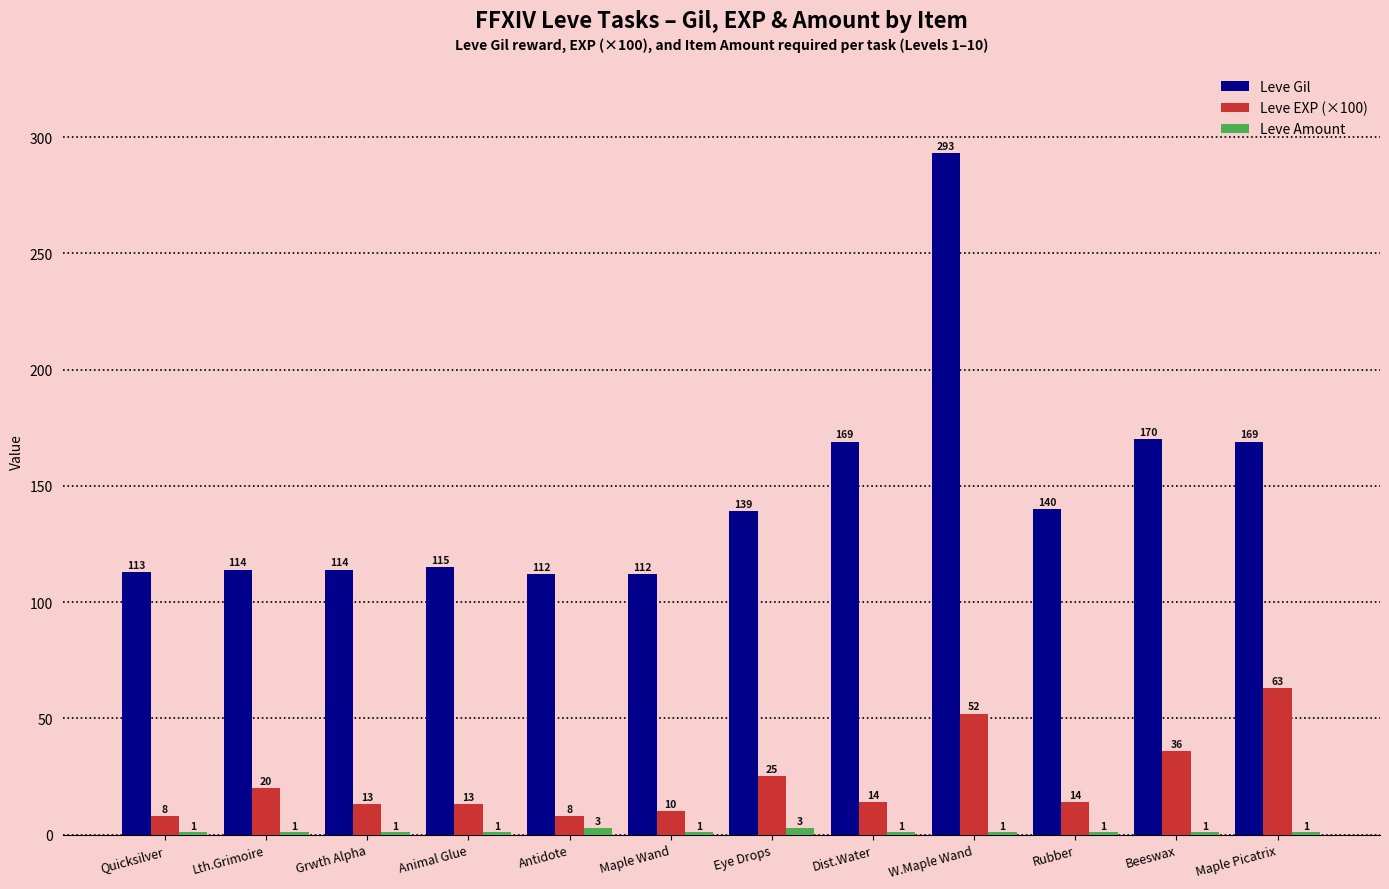

What is the sum of all Leve Gil values?

1760